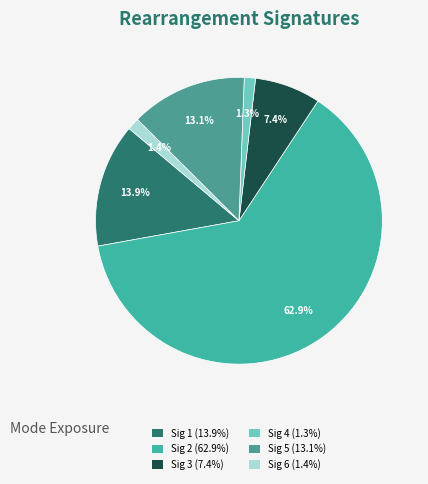

To the nearest percent, what is the difference between the largest and smallest slice percentages?

62%